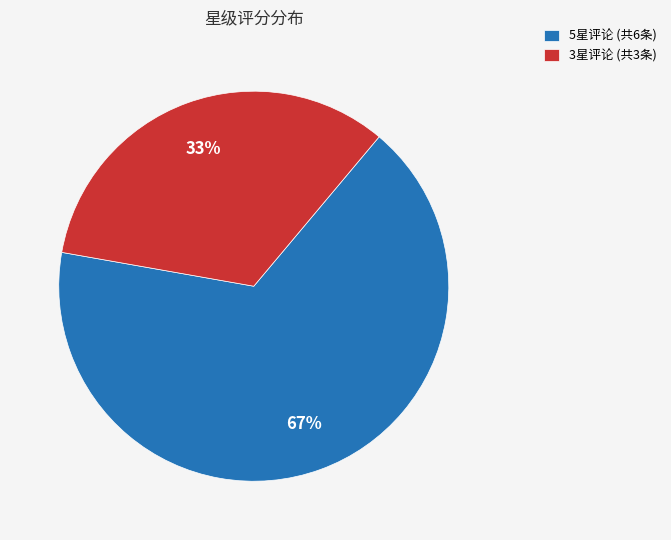

Which category has the smallest portion of the pie?

3星评论 (共3条)